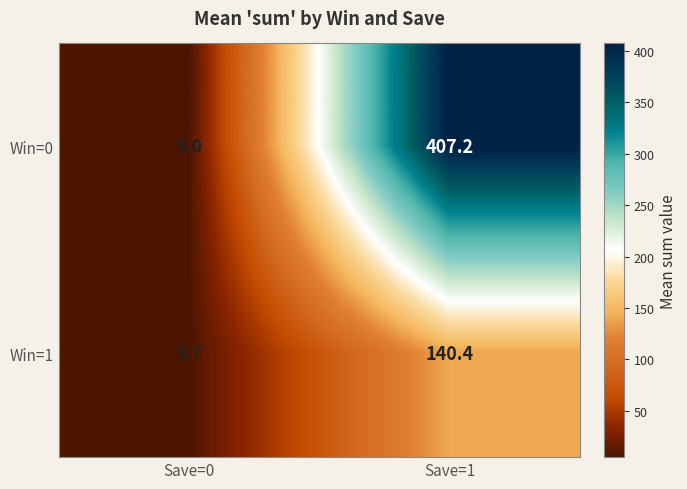

List the series in order of their overall mean, highest first.

Win=0, Win=1